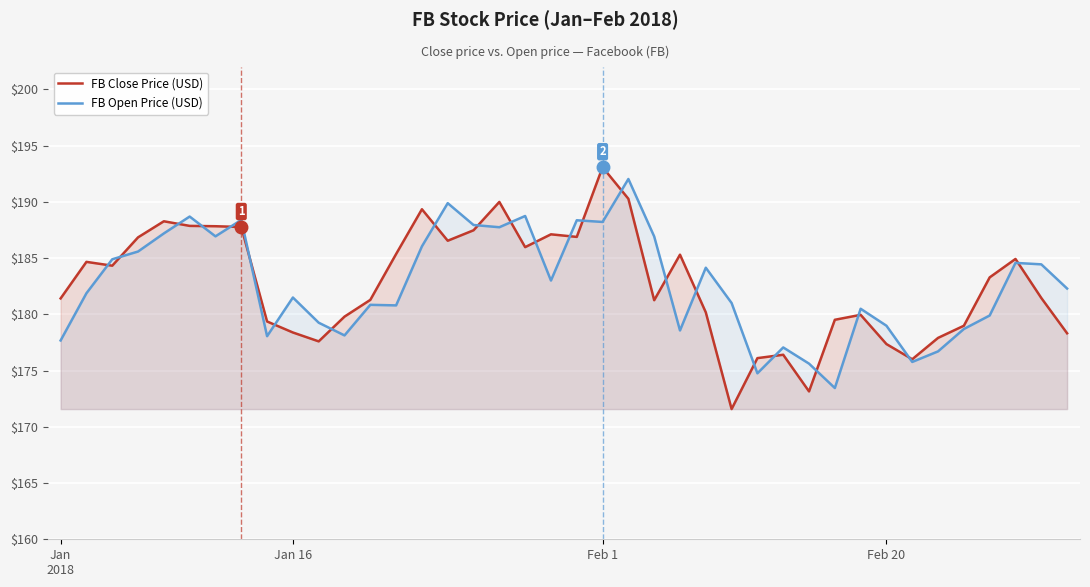

At which category is the sum across all series the highest?

22